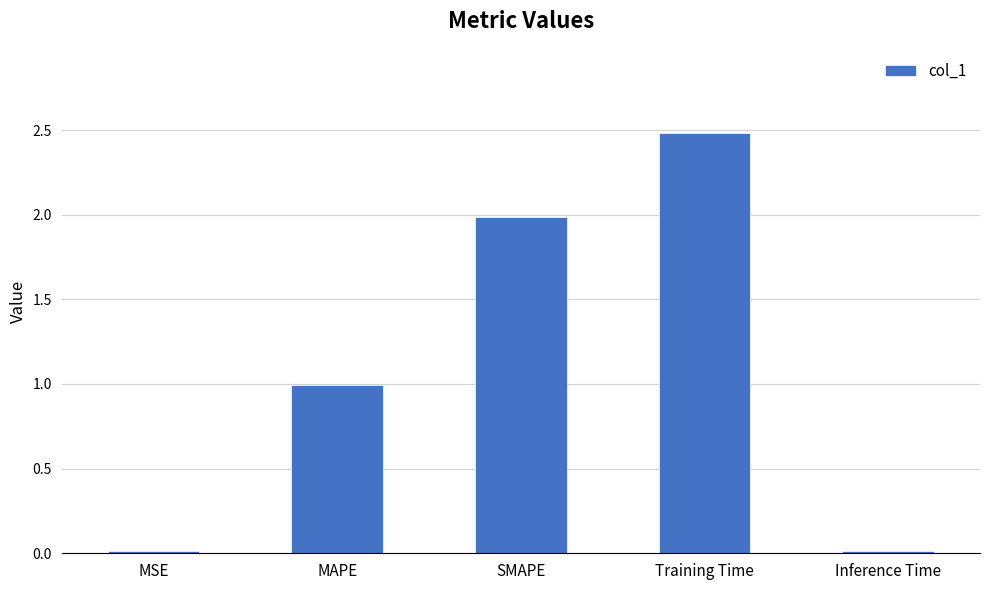

Are the bars horizontal?

No